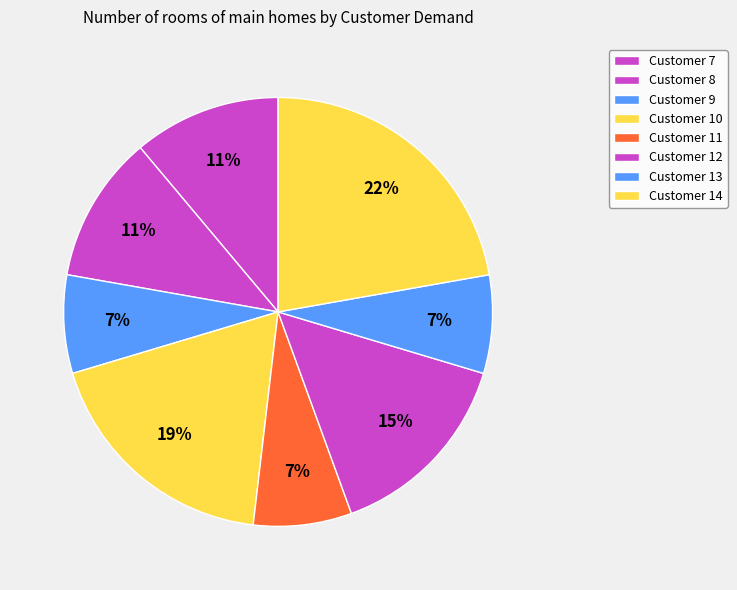

True or false: Customer 11 accounts for 7% of the total.

True